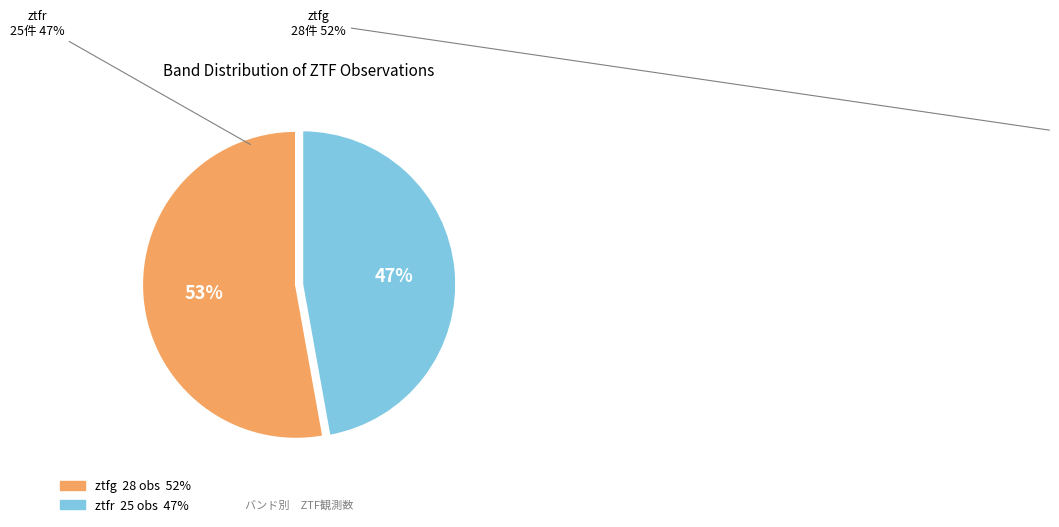

True or false: ztfr accounts for 53% of the total.

False